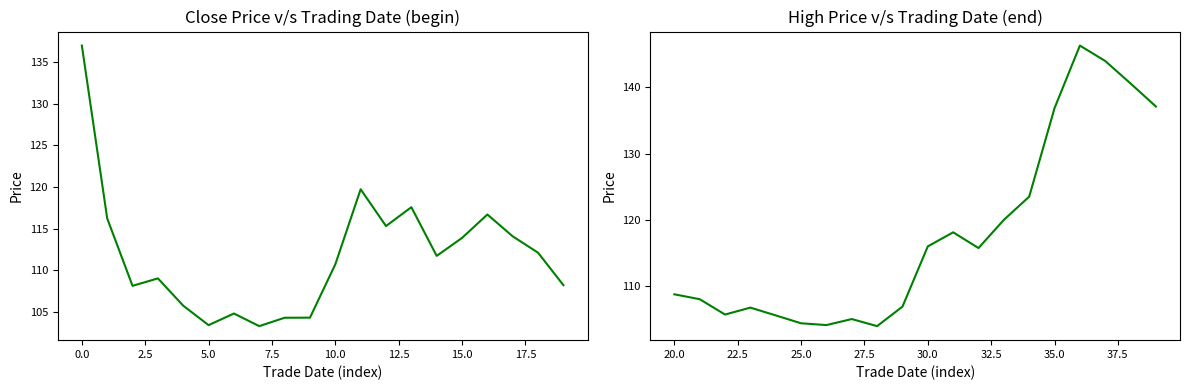

True or false: close has more than 2 interior local peaks.

True